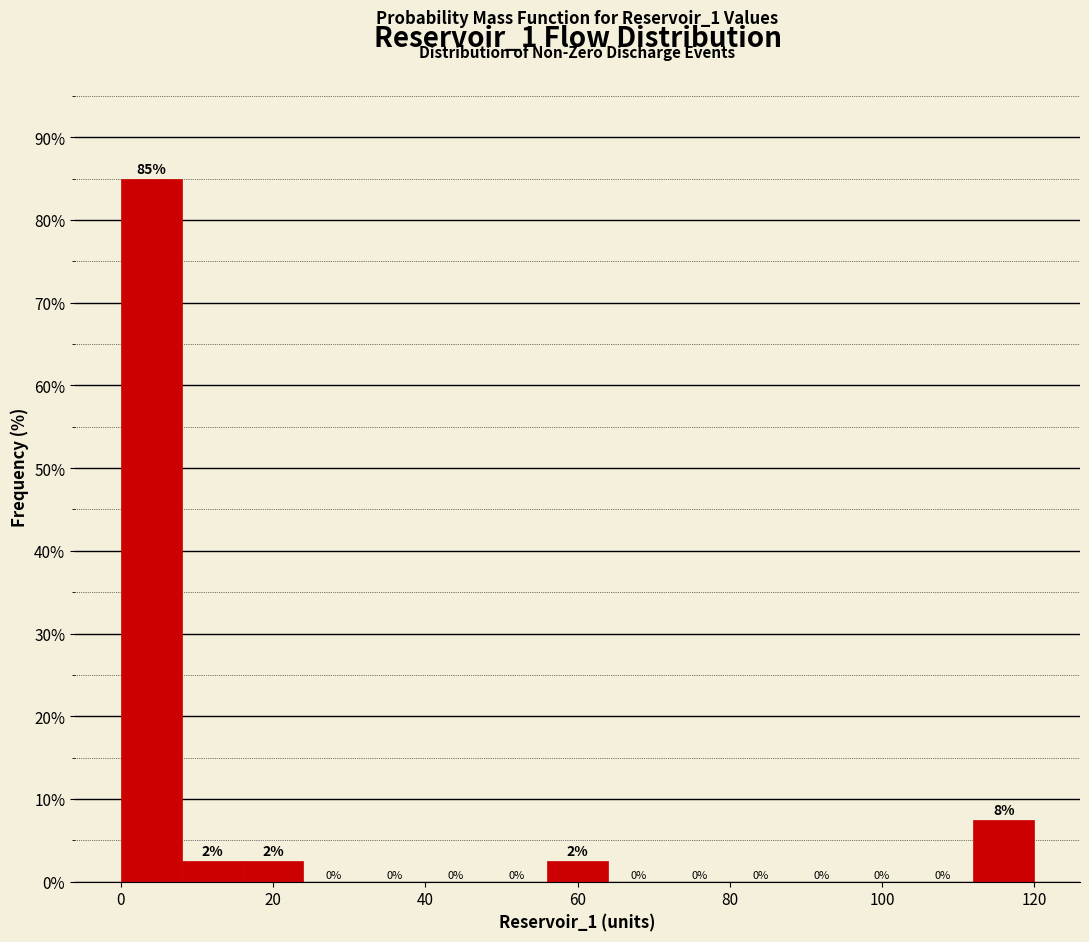

Over which range of the x-axis is the bar tallest?

0 to 8